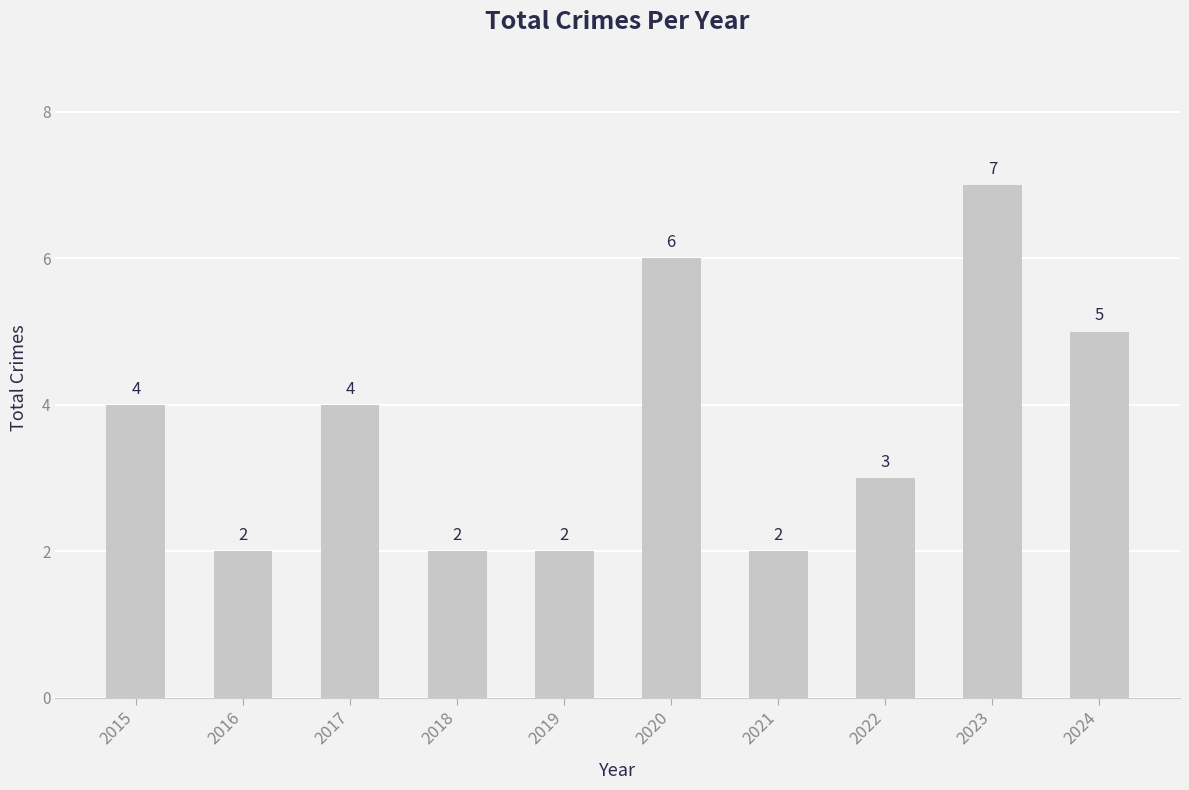

How many bars are there in total?

10